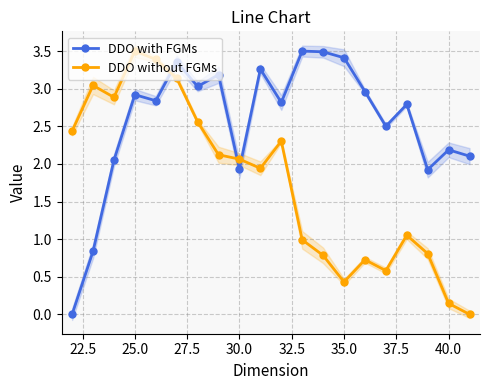

How many intersections are there between DDO with FGMs and DDO without FGMs?

3